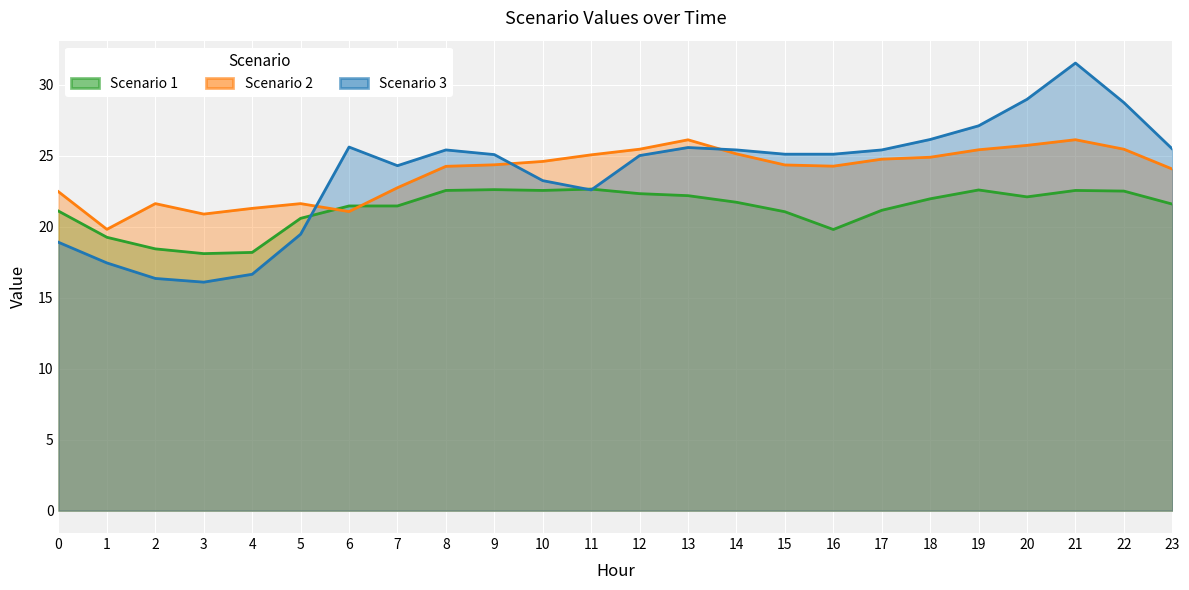

Reading right to left, what are all the values shown in this chart?

Scenario 1: 23=21.6	22=22.5	21=22.6	20=22.1	19=22.6	18=22.0	17=21.2	16=19.8	15=21.1	14=21.7	13=22.2	12=22.3	11=22.7	10=22.6	9=22.6	8=22.6	7=21.5	6=21.5	5=20.6	4=18.2	3=18.1	2=18.4	1=19.3	0=21.1
Scenario 2: 23=24.1	22=25.5	21=26.1	20=25.7	19=25.4	18=24.9	17=24.8	16=24.3	15=24.4	14=25.1	13=26.1	12=25.5	11=25.1	10=24.6	9=24.4	8=24.3	7=22.8	6=21.1	5=21.6	4=21.3	3=20.9	2=21.6	1=19.8	0=22.5
Scenario 3: 23=25.5	22=28.8	21=31.5	20=29.0	19=27.1	18=26.2	17=25.4	16=25.1	15=25.1	14=25.4	13=25.6	12=25.0	11=22.6	10=23.3	9=25.1	8=25.4	7=24.3	6=25.6	5=19.5	4=16.7	3=16.1	2=16.4	1=17.5	0=18.9